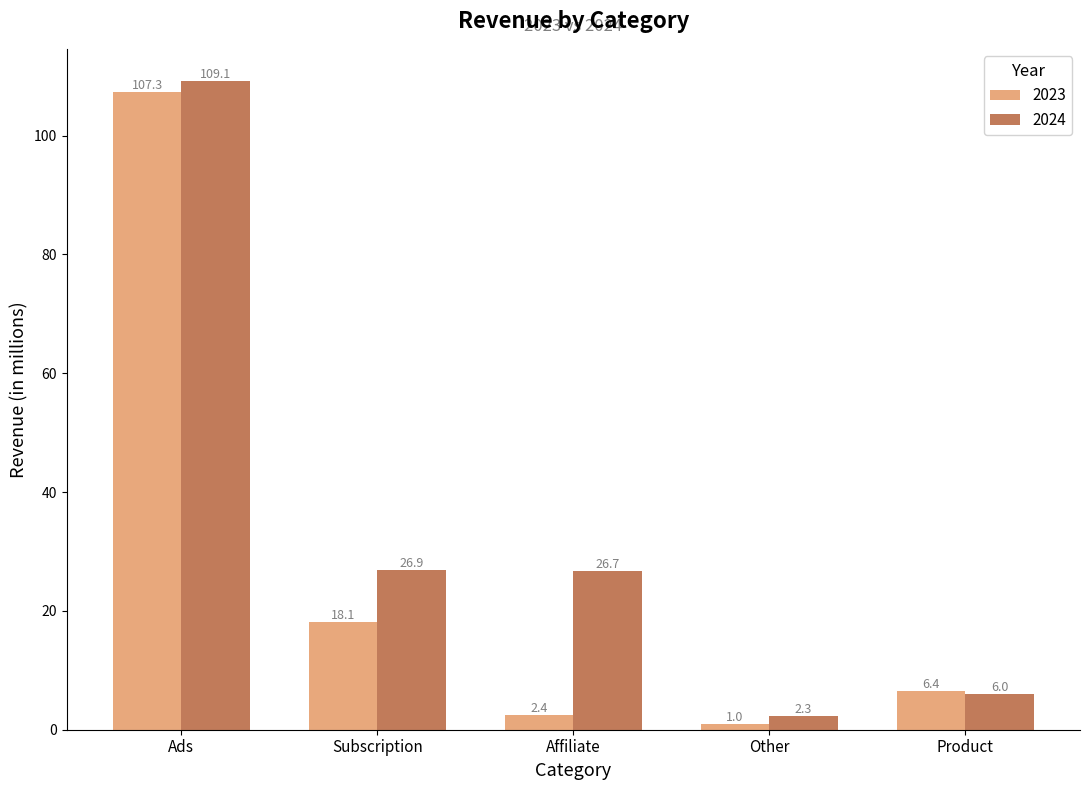

What value does the 2023 series have at Other?

1.0